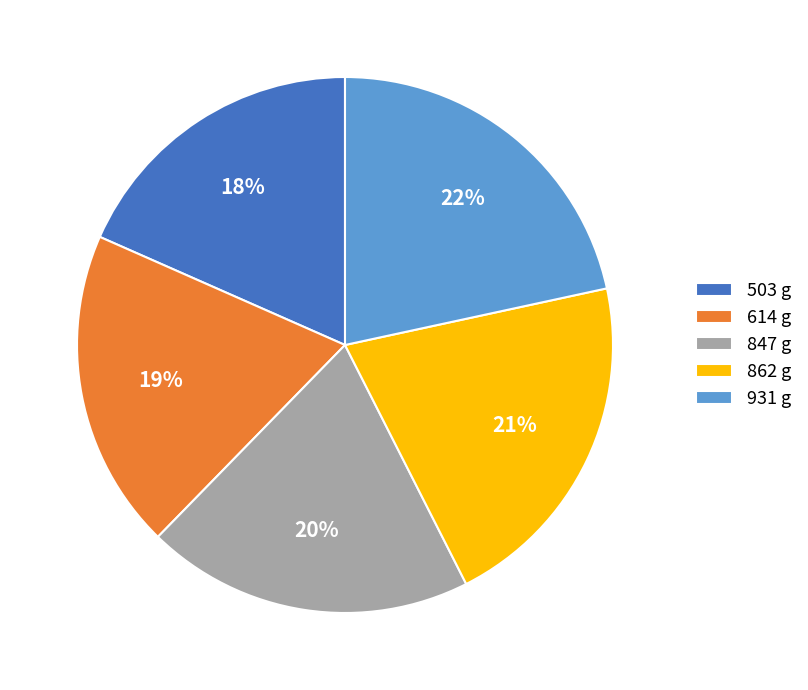

What is the smallest slice in the pie chart?

503 g